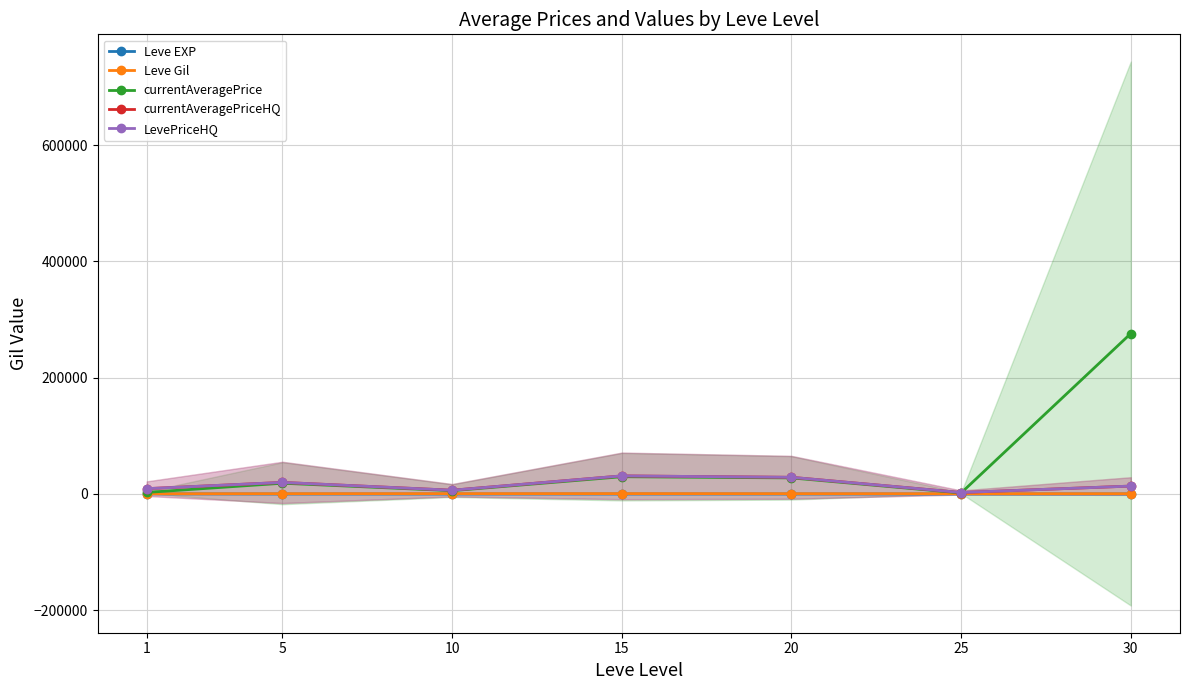

True or false: currentAveragePriceHQ and LevePriceHQ intersect in this chart.

False